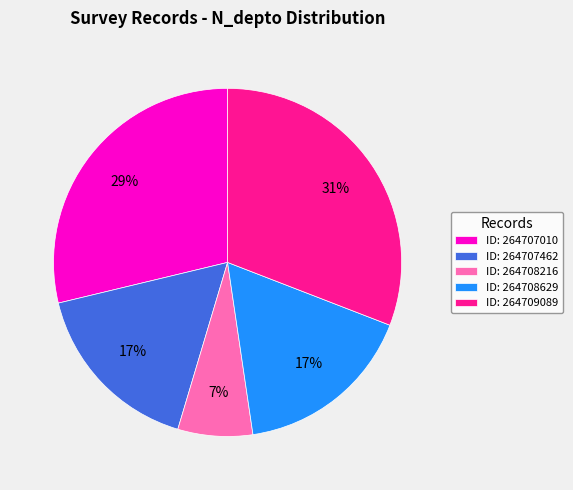

Is there any slice that represents more than half of the pie?

No